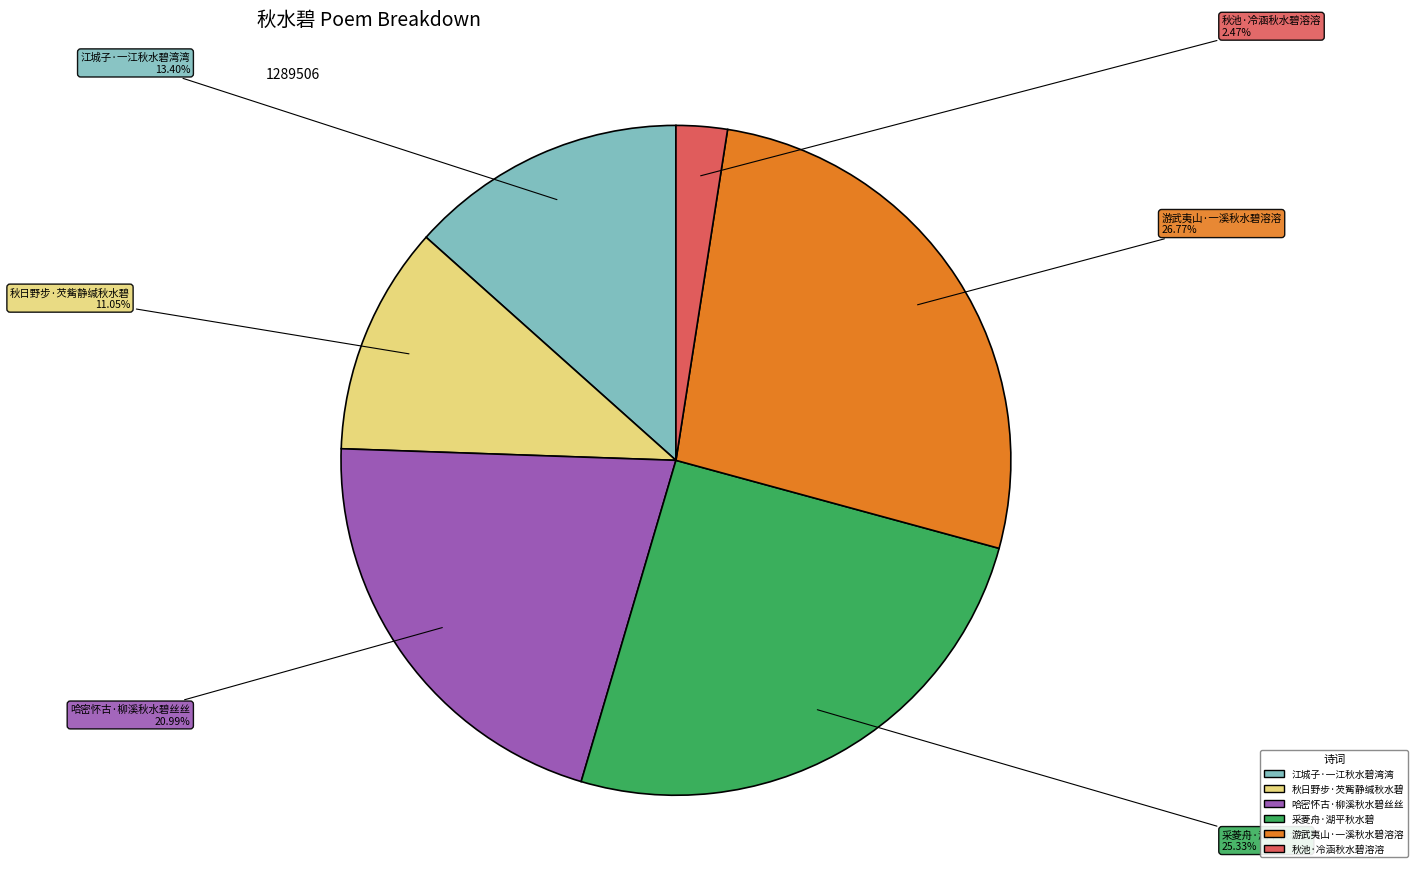

Rank the categories by value from highest to lowest.

游武夷山·一溪秋水碧溶溶, 采菱舟·湖平秋水碧, 哈密怀古·柳溪秋水碧丝丝, 江城子·一江秋水碧湾湾, 秋日野步·芡觜静缄秋水碧, 秋池·冷涵秋水碧溶溶